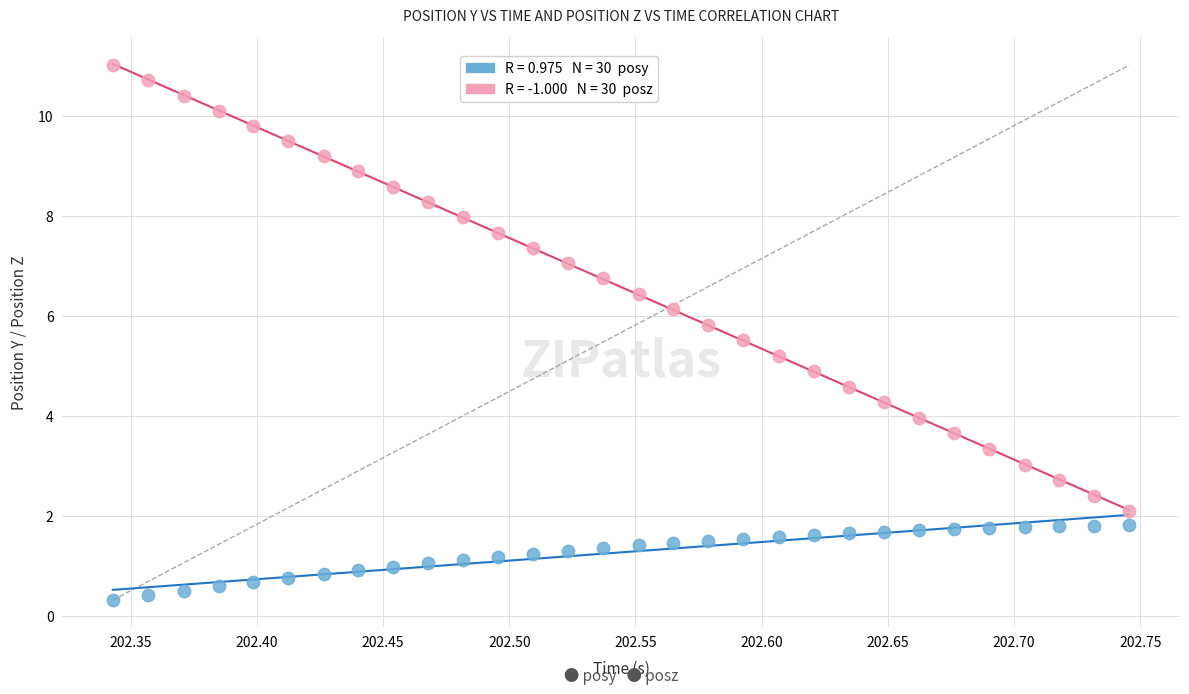

Across all data points, what is the range of X values (max minus min)?

0.4